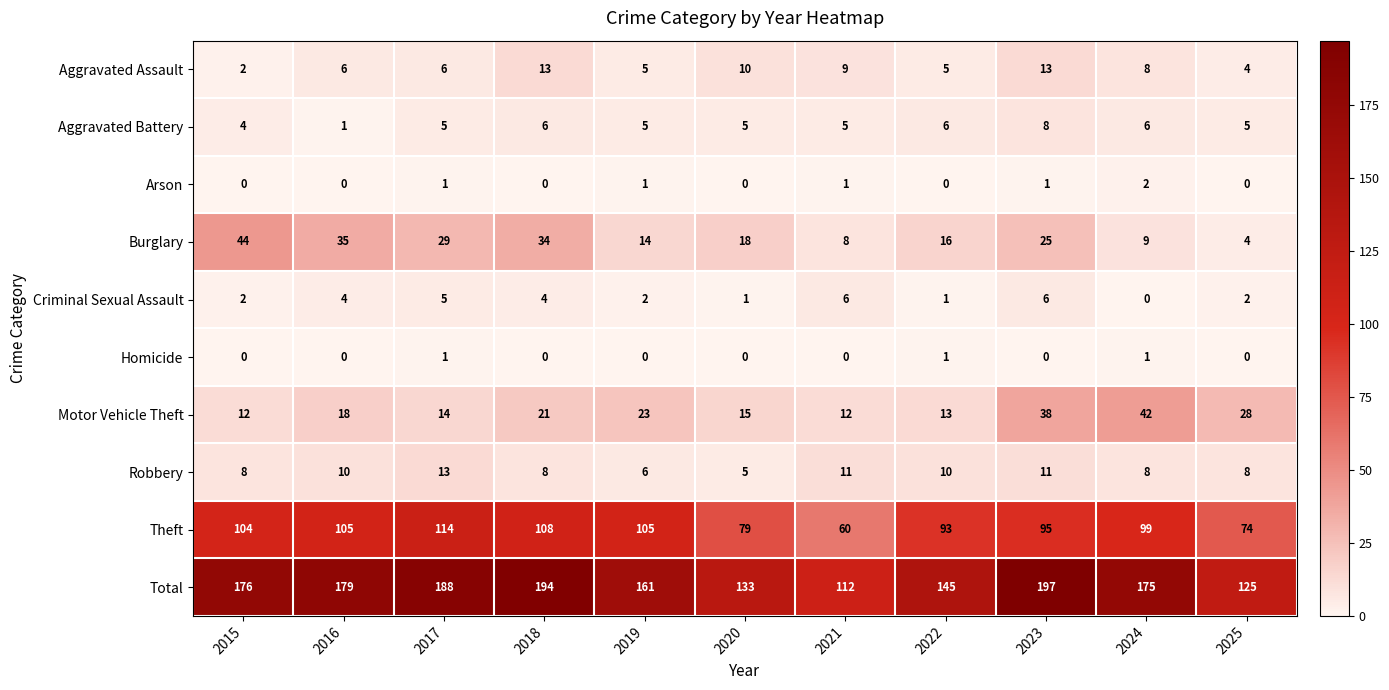

Between 2015 and 2016, which series saw the biggest shift?

Burglary